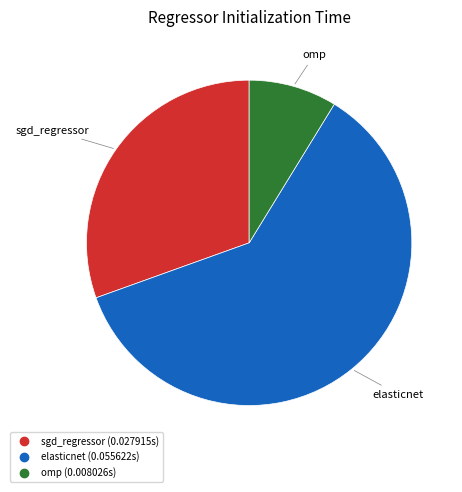

Does elasticnet account for over 50% of the chart?

Yes